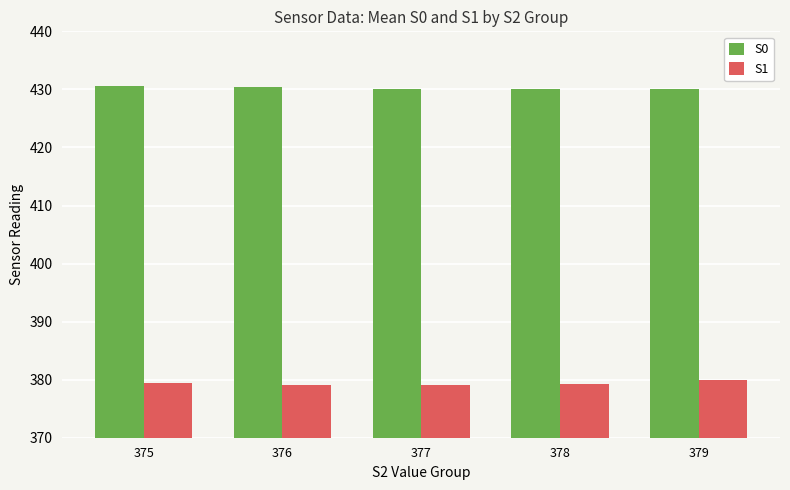

What is the value of the S0 bar at the 5th from the left?

430.0